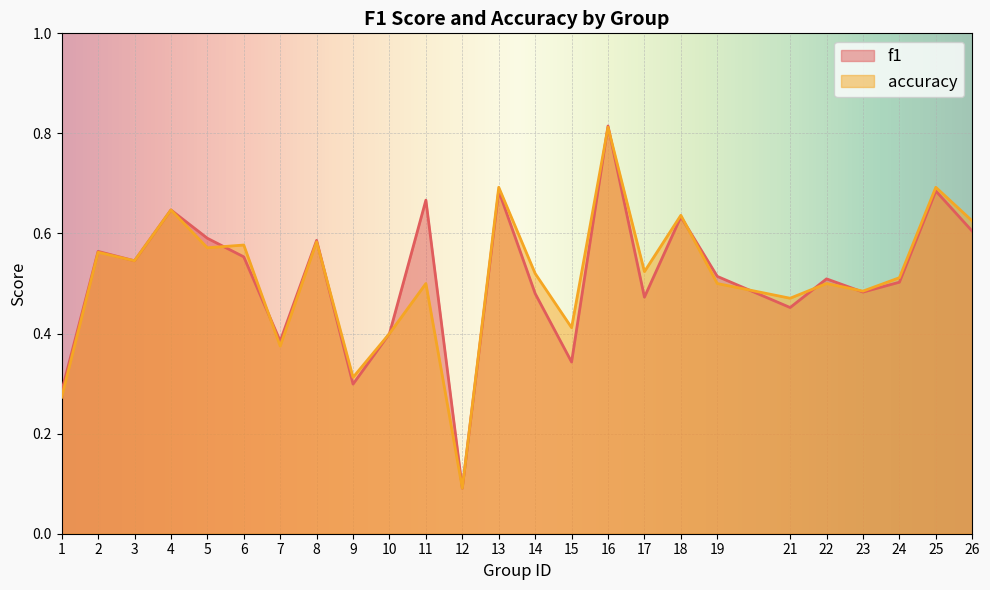

True or false: accuracy and f1 intersect in this chart.

True